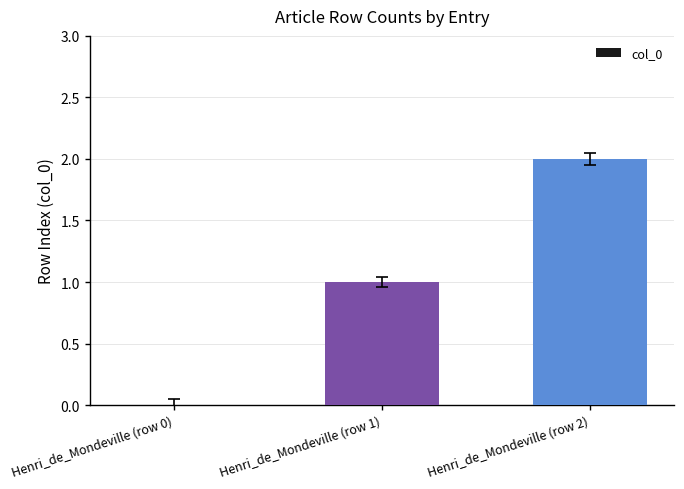

Which has a higher value, Henri_de_Mondeville (row 1) or Henri_de_Mondeville (row 0)?

Henri_de_Mondeville (row 1)